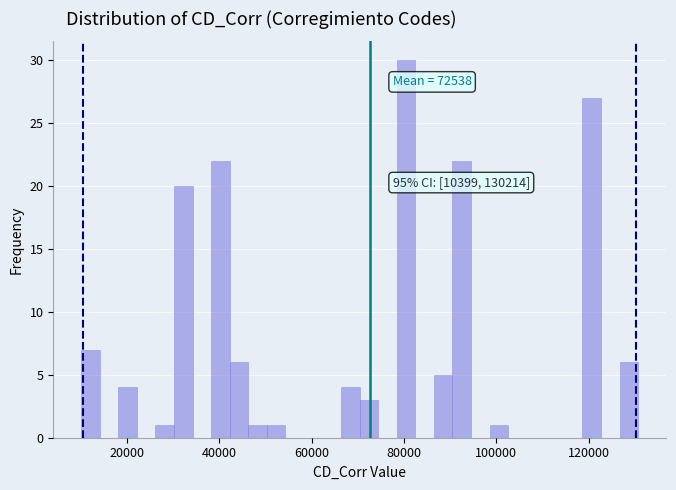

Around what value on the x-axis is the tallest bar? Give the approximate position of its centre, as read against the axis.

80000